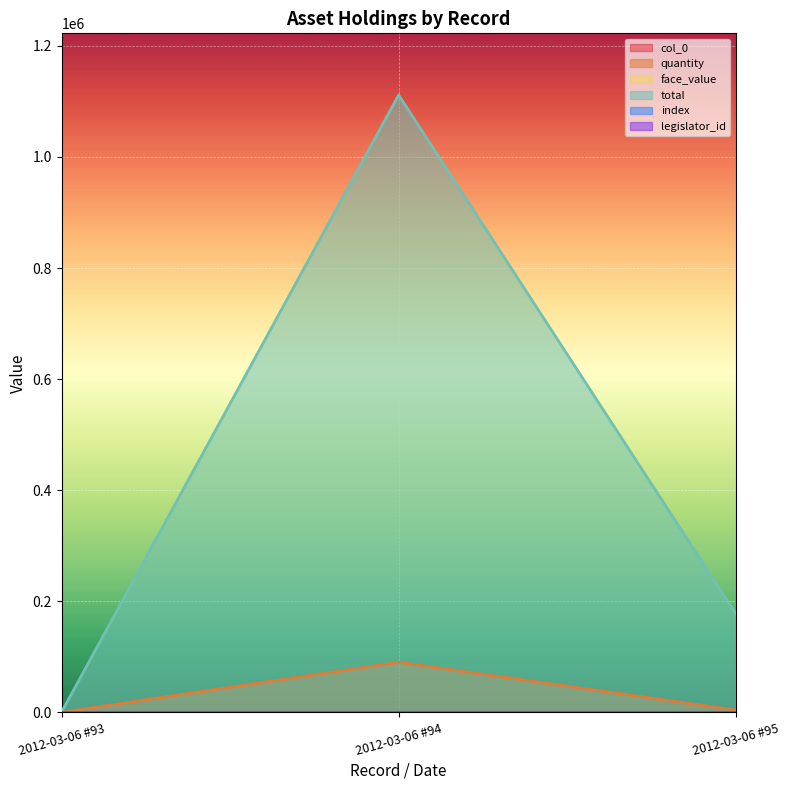

What is the difference between the maximum and minimum values in the face_value series?

8.4